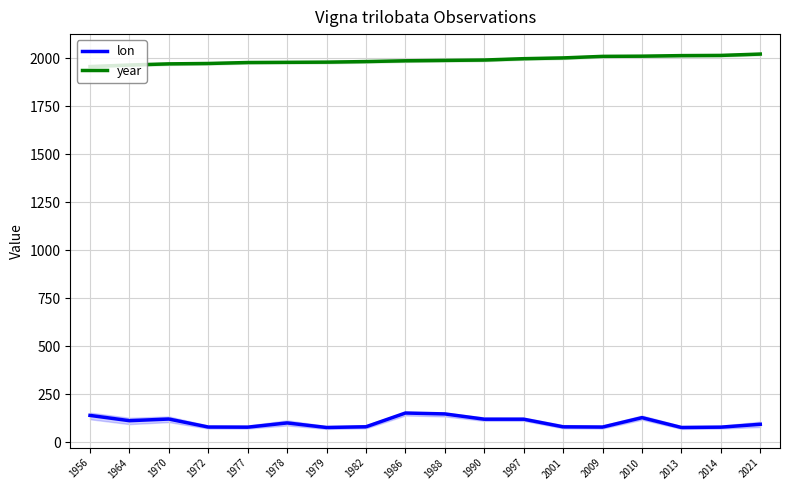

What is the value of the lon point at the 17th from the left?

79.3